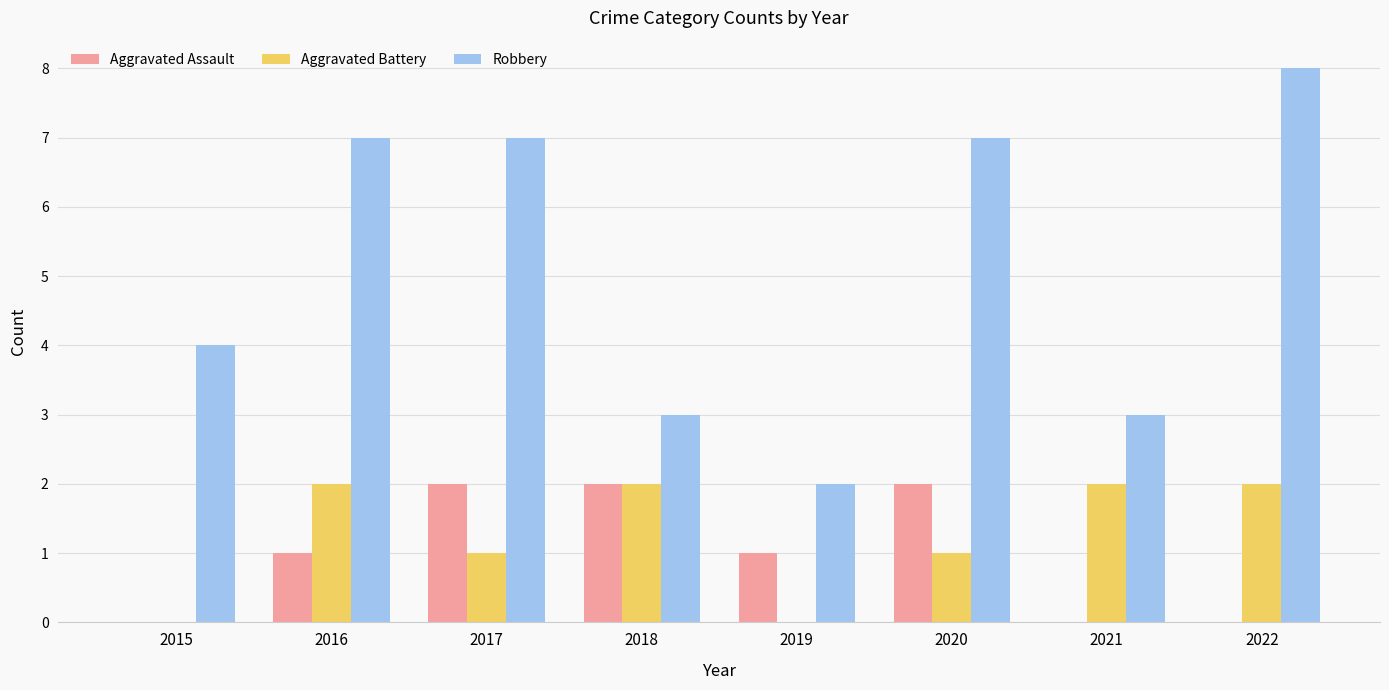

What are all the series names shown in the legend?

Aggravated Assault, Aggravated Battery, Robbery